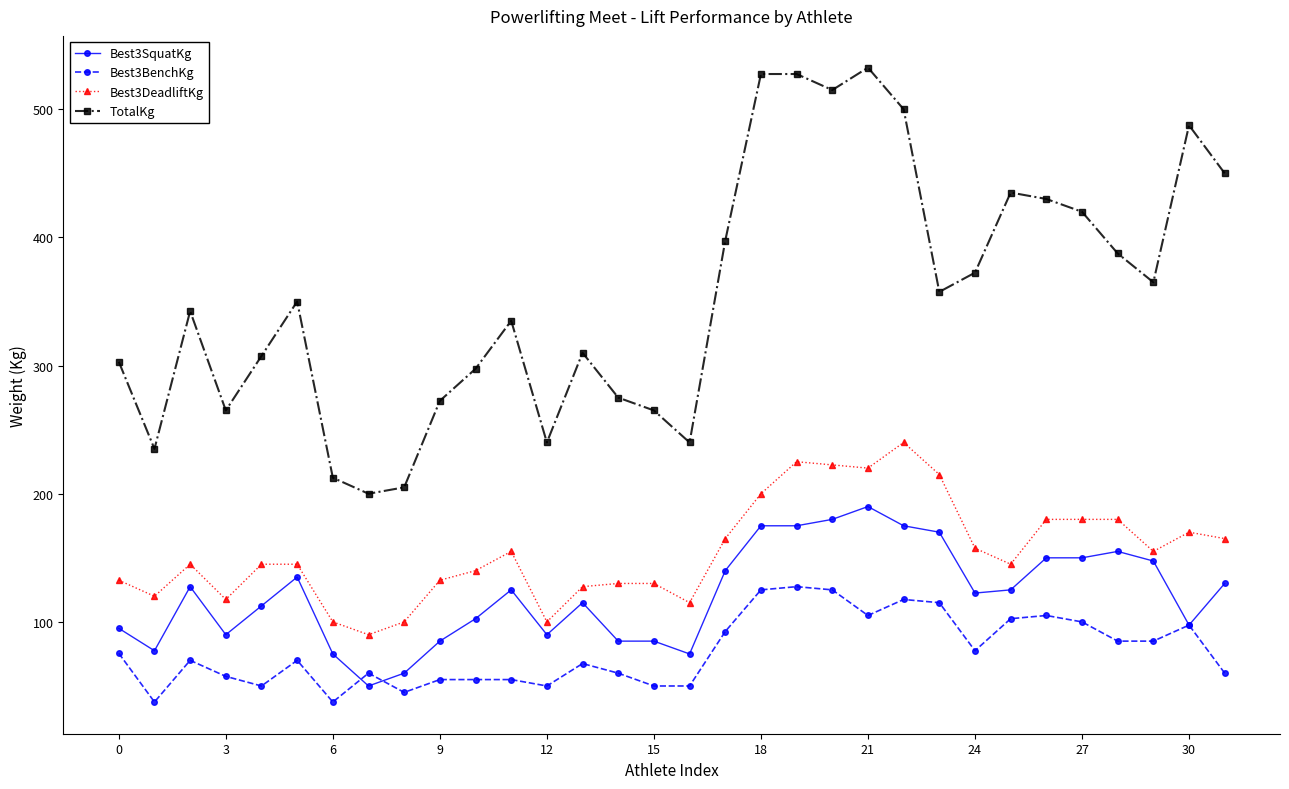

Which series has the largest range (max minus min)?

TotalKg